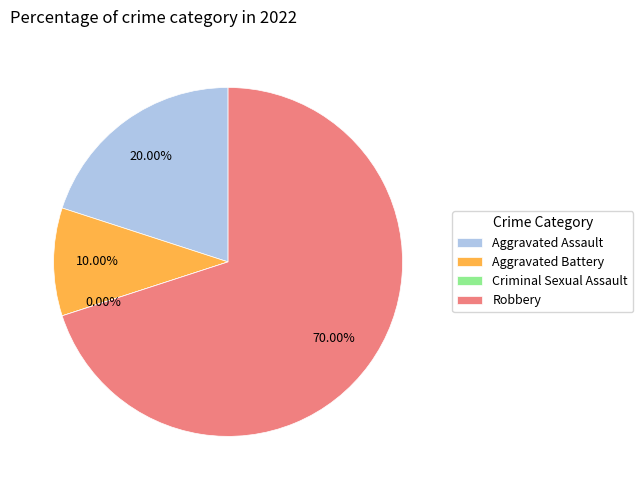

Is there a majority slice in this chart?

Yes